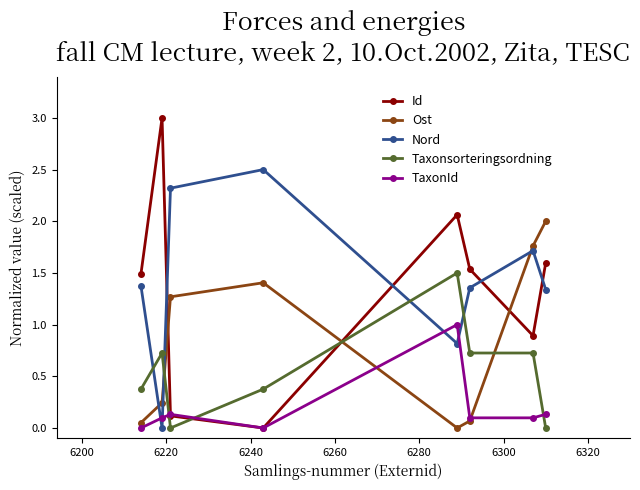

How many interior local peaks does the Nord series have?

2